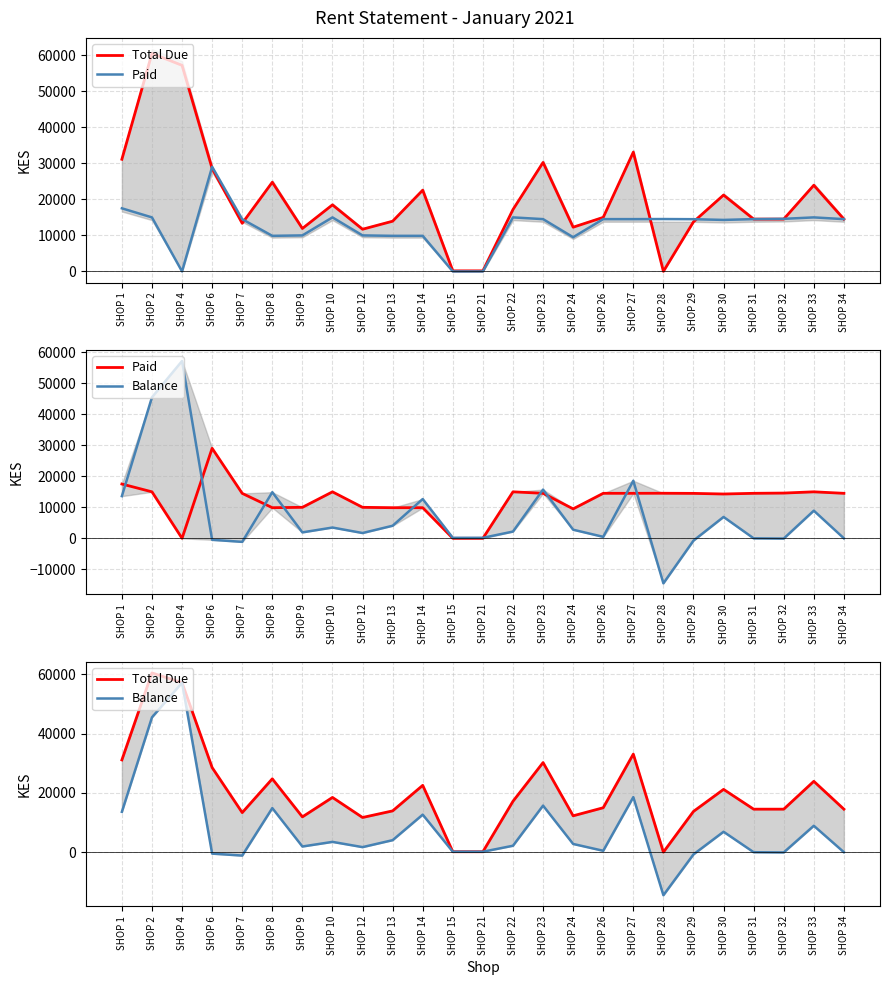

Between SHOP 26 and SHOP 23, which is larger?

SHOP 23